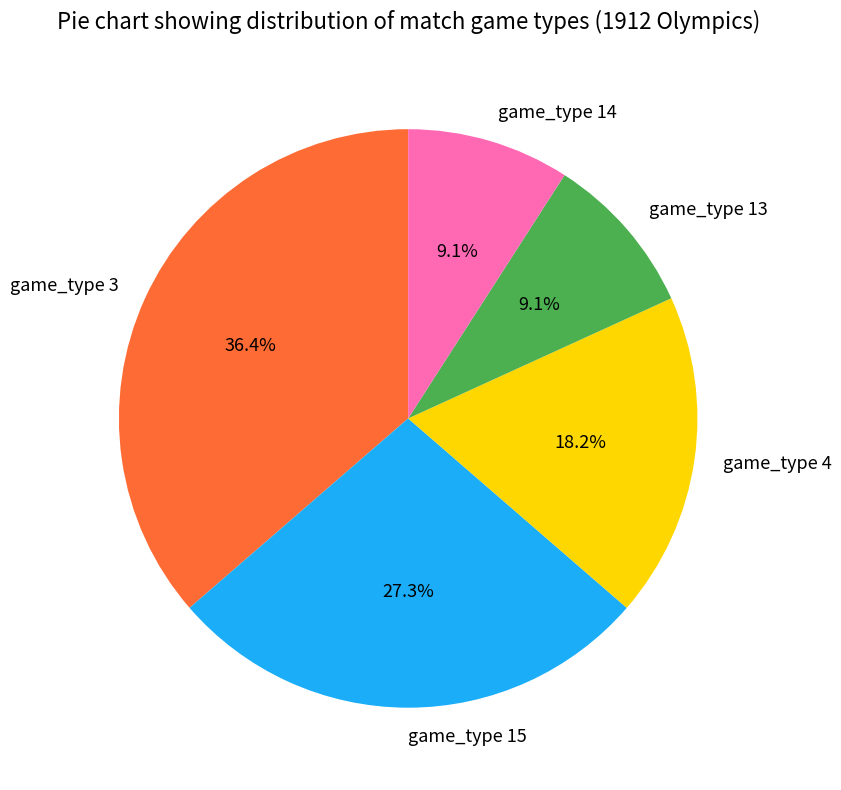

Count the number of slices in the pie.

5